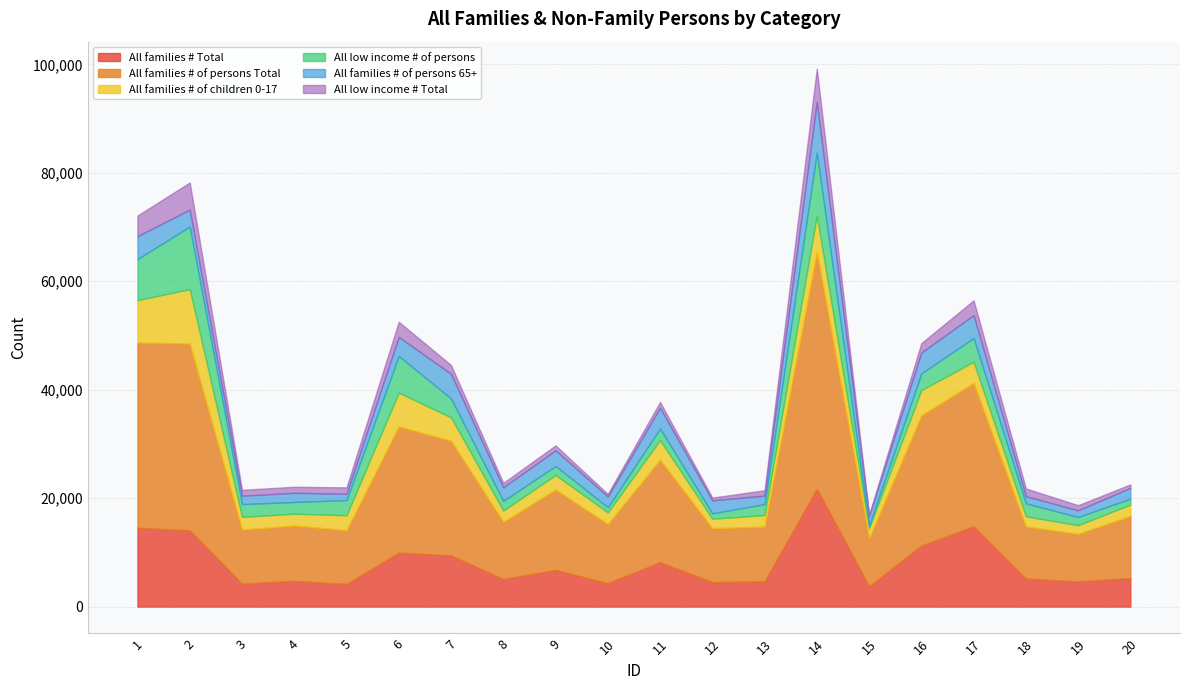

How many data points does each series have?

20